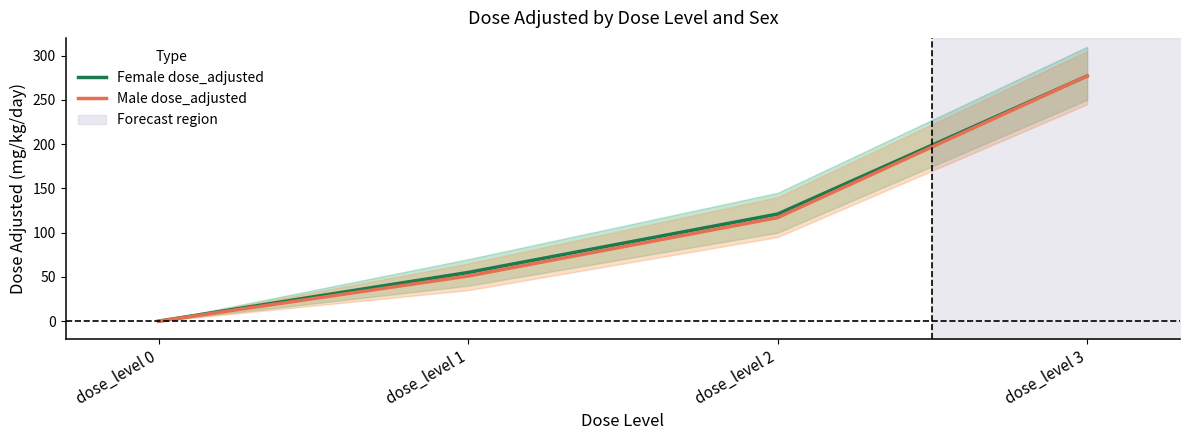

At which label does Male dose_adjusted first exceed 117?

dose_level 3